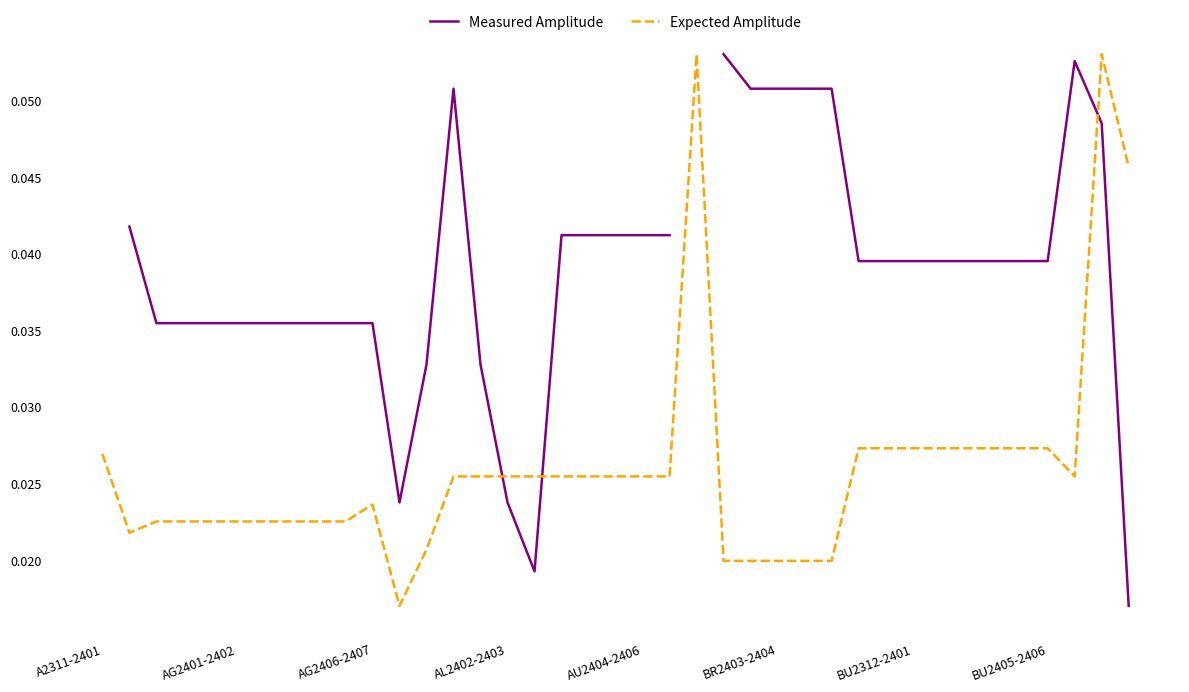

Count the Measured Amplitude values in the range 0 to 1.

37